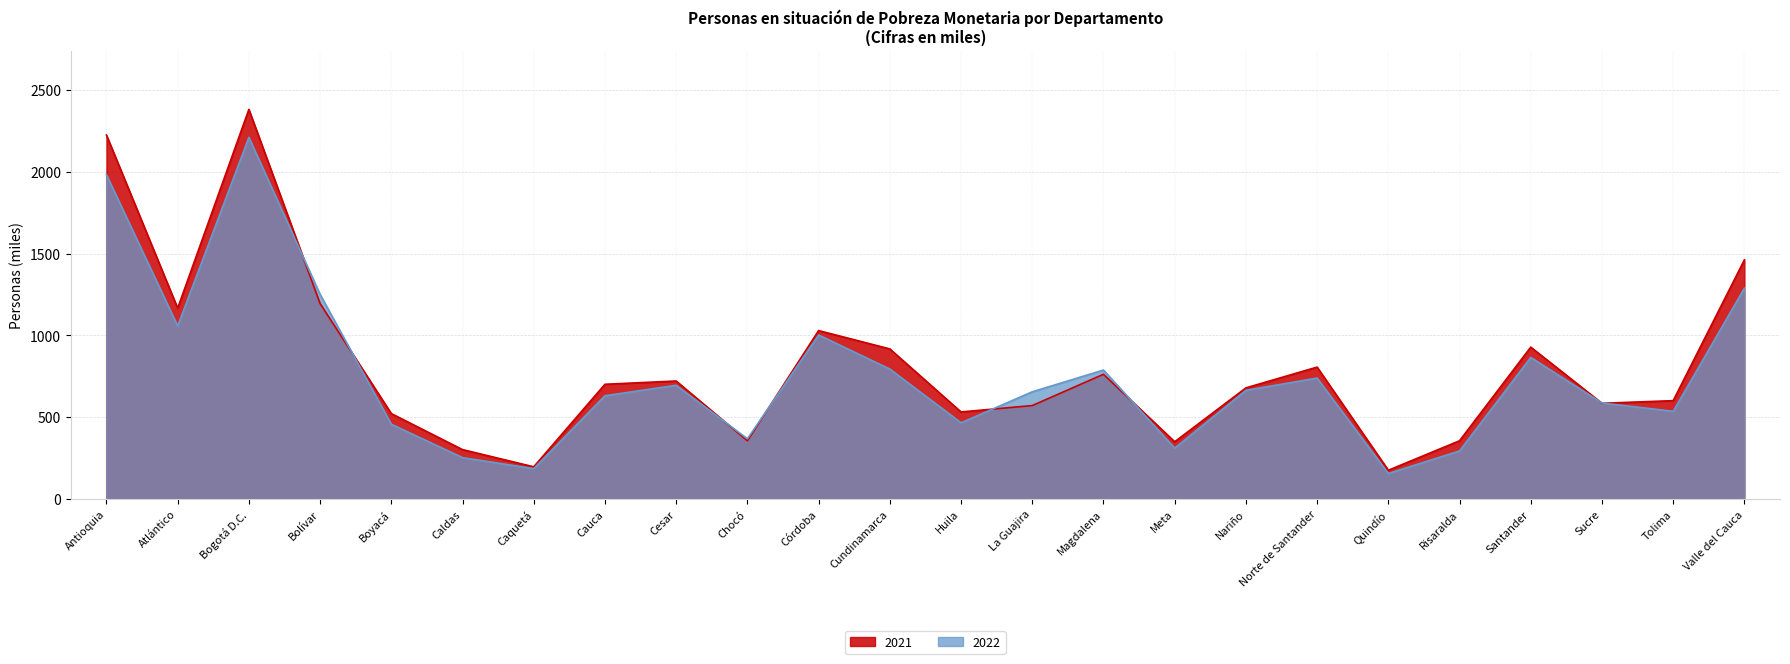

Where is 2022 nearest to the value 1183?

Bolívar